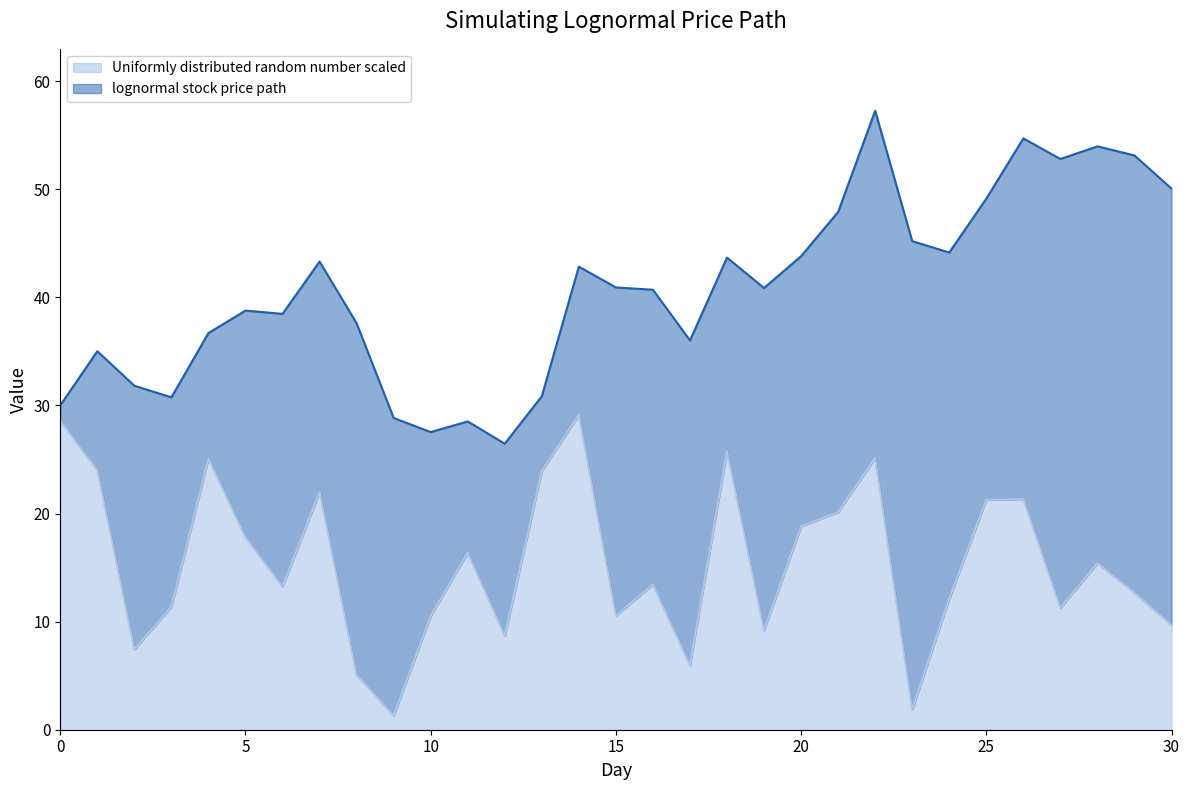

What is the sum of all lognormal stock price path values?

1261.6